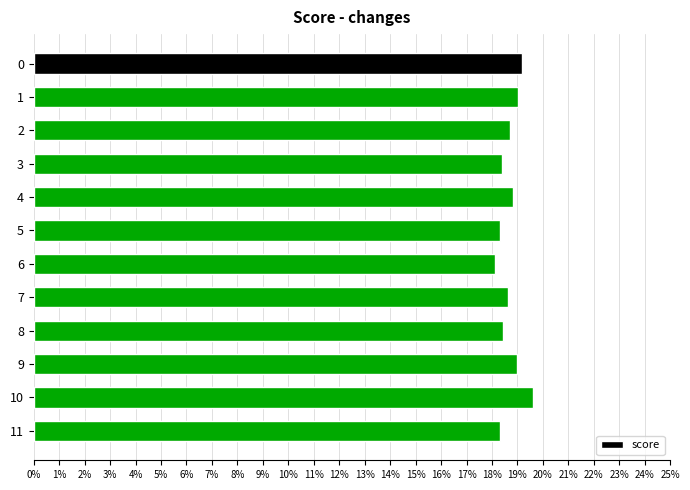

Does the chart contain any negative values?

No